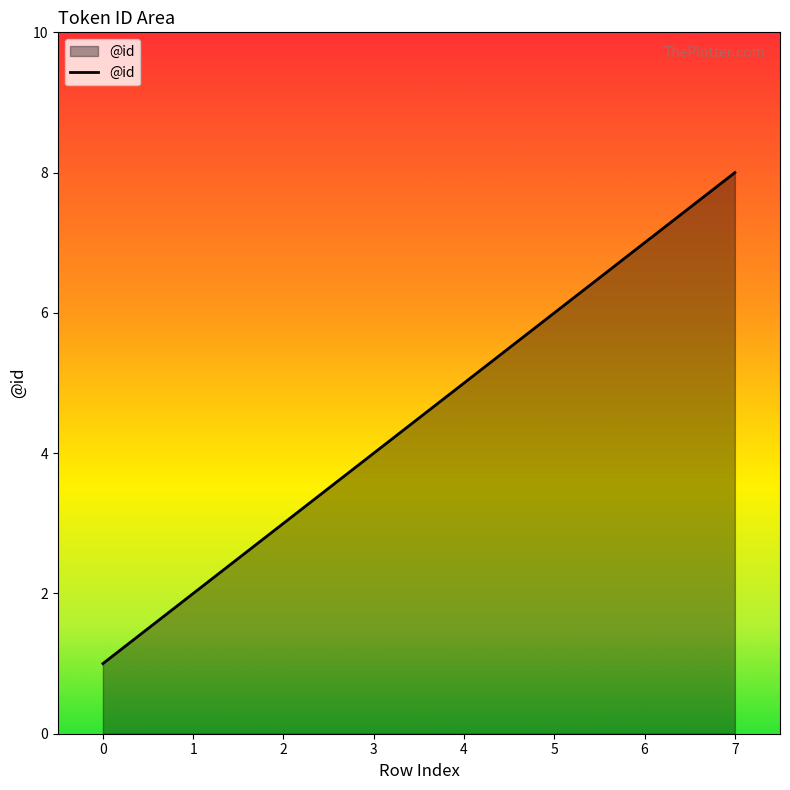

Reading left to right, transcribe all the data shown in this chart.

1	2	3	4	5	6	7	8